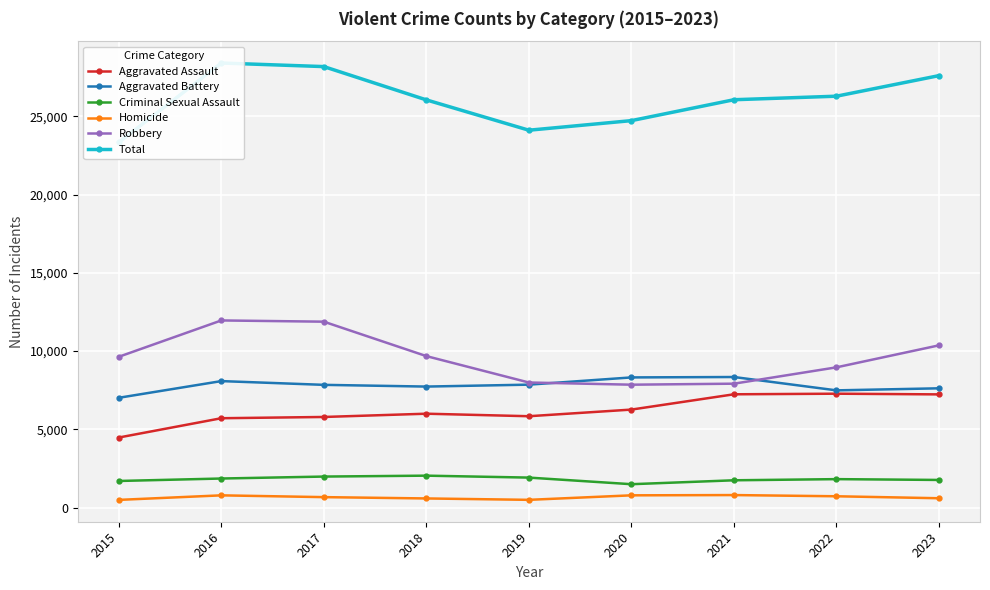

Which category has the lowest value across all series?

2015